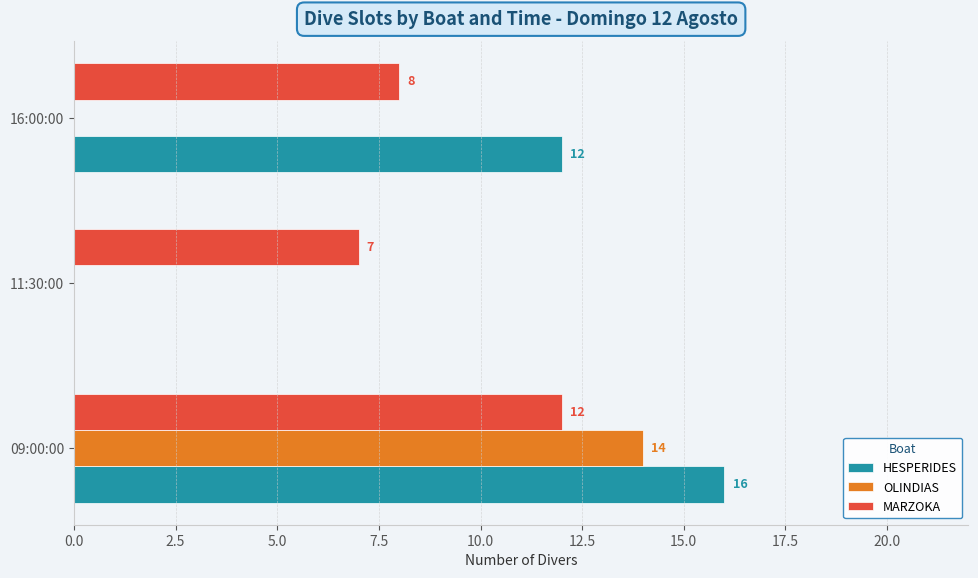

Is it true that OLINDIAS equals -8 at 16:00:00?

False